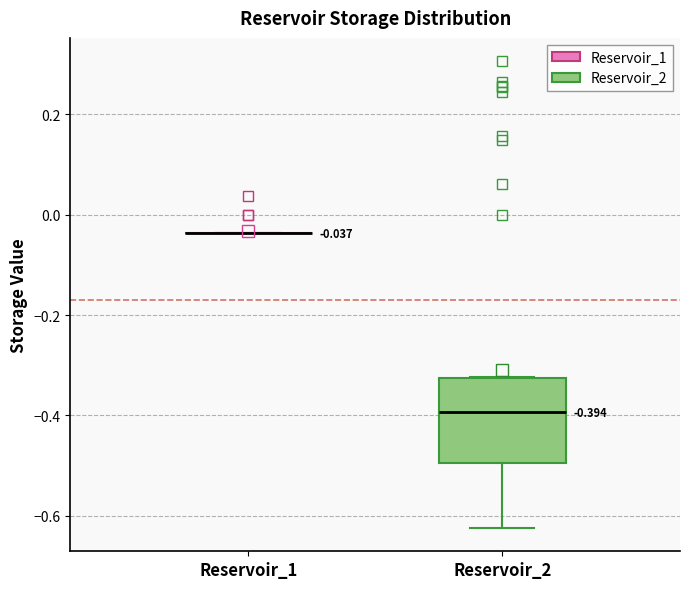

Which box is the tallest, from its lower edge to its upper edge?

Reservoir_2